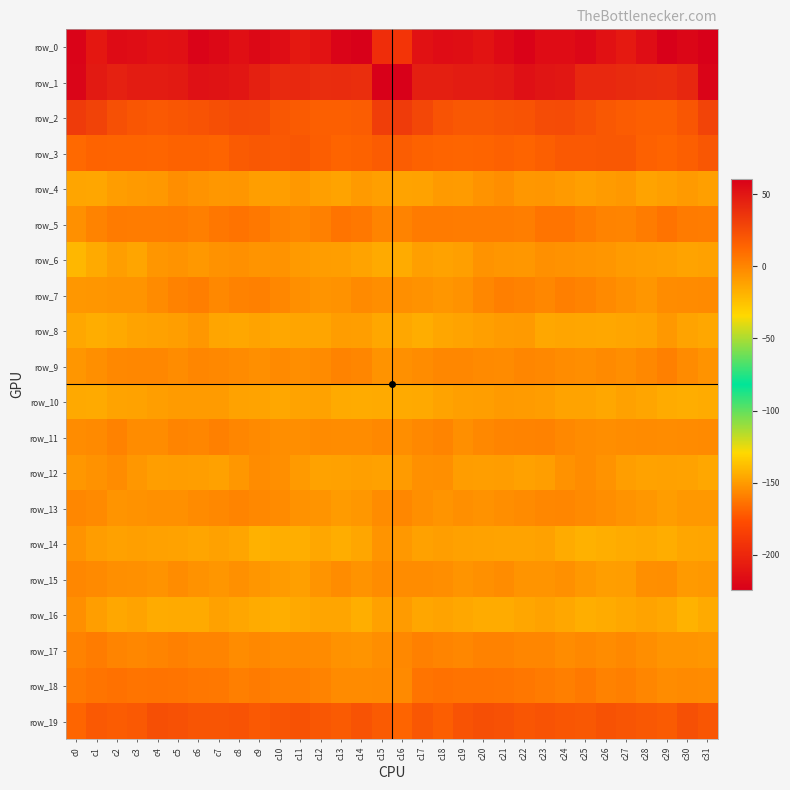

Which series has the largest range (max minus min)?

row_0